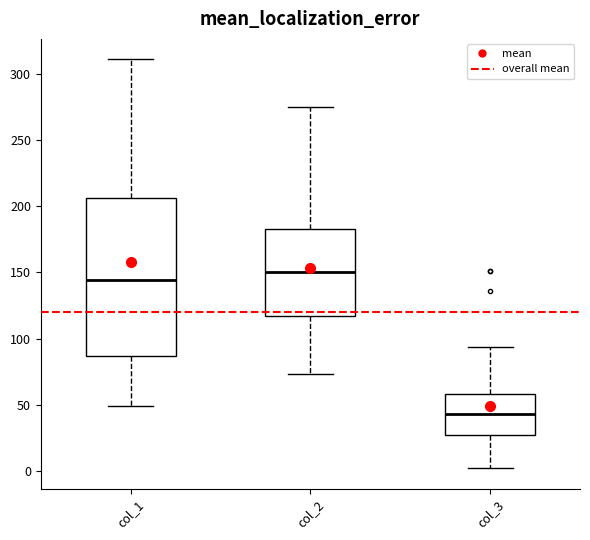

Which box is the tallest, from its lower edge to its upper edge?

col_1